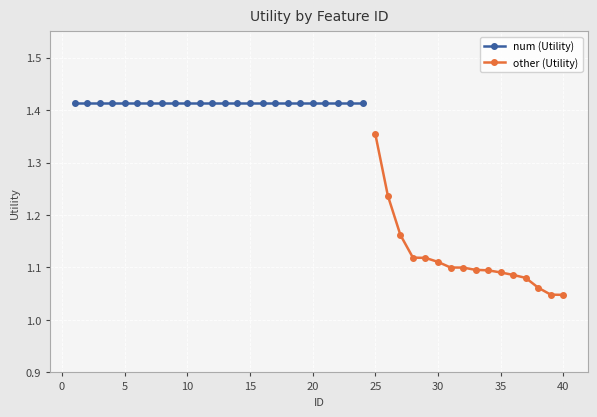

Count the other (Utility) values in the range 1 to 2.

16